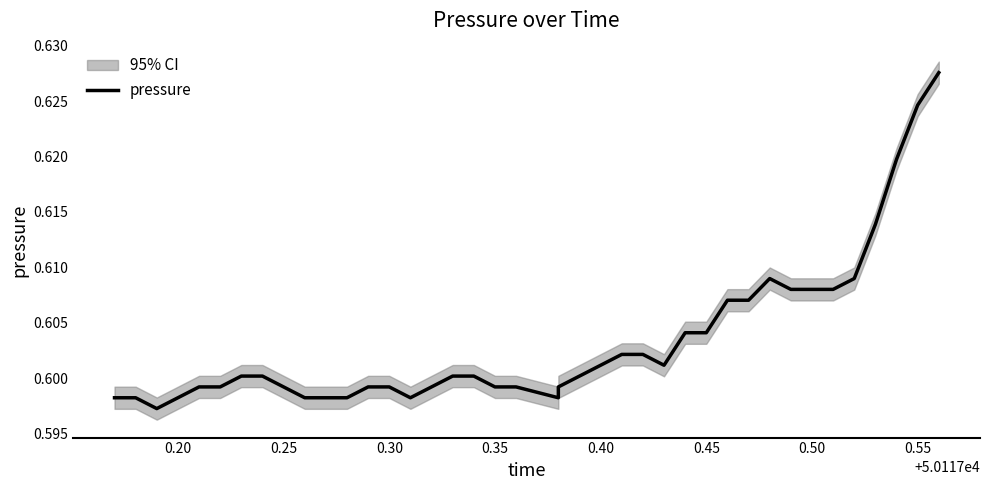

Count the values in the range 0 to 1.

40